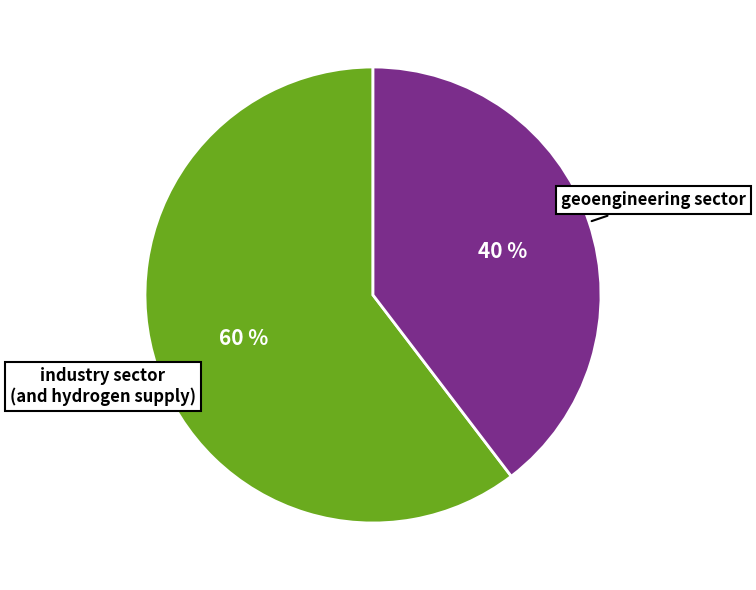

Does any single category account for the majority?

Yes